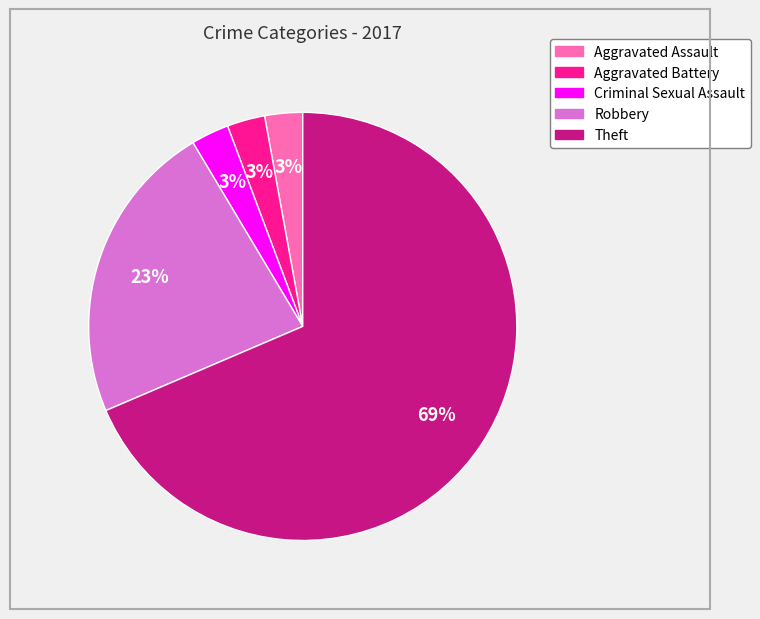

Is the sum of Aggravated Assault and Theft greater than half?

Yes